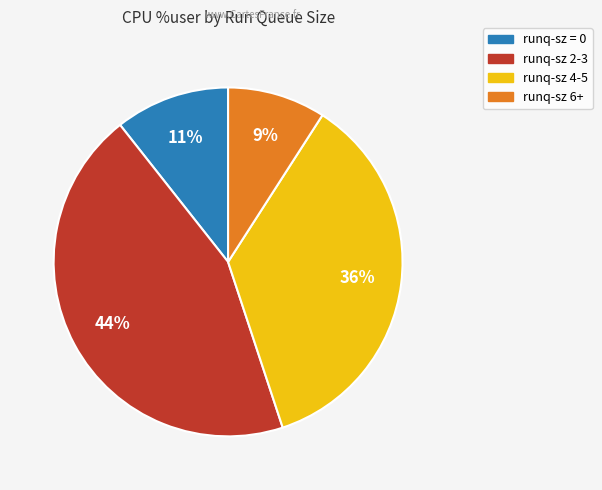

Does any single category account for the majority?

No